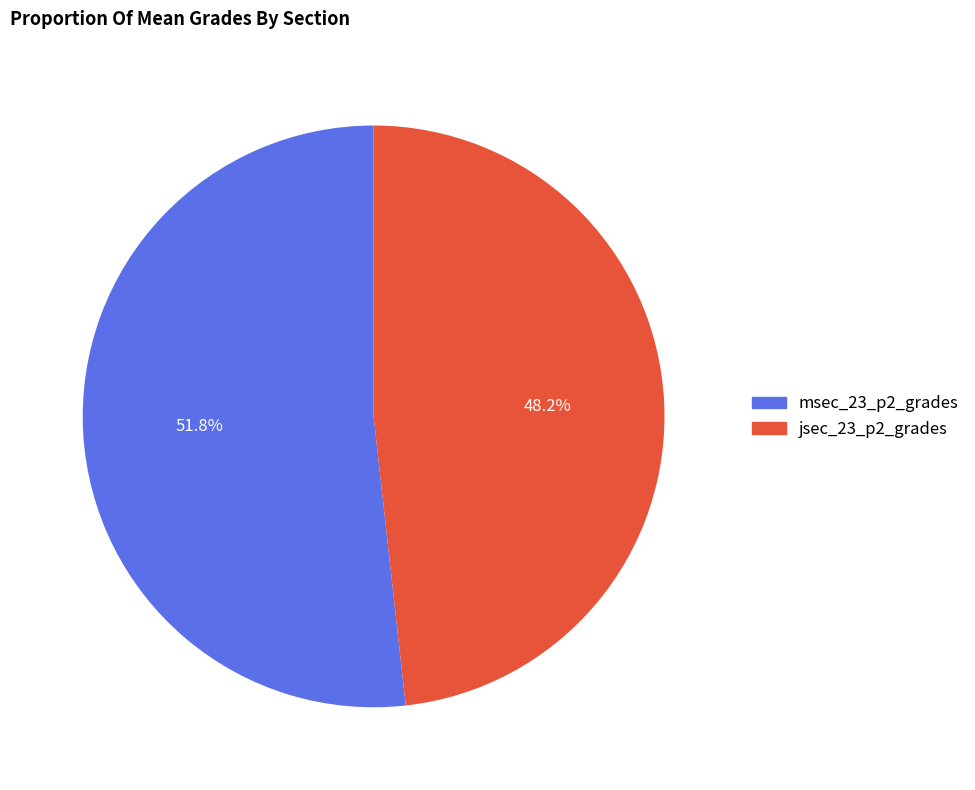

How many slices are in this pie chart?

2